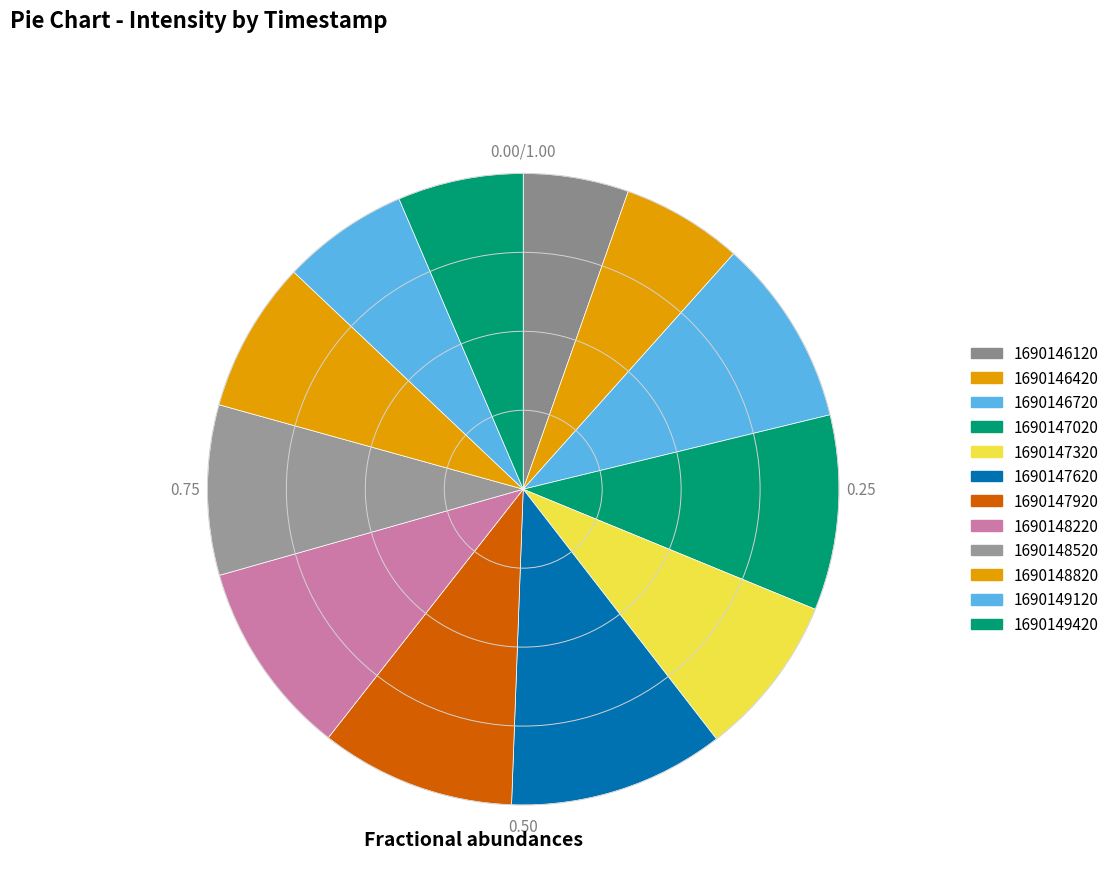

Combined, do 1690146420 and 1690147320 account for over 50%?

No